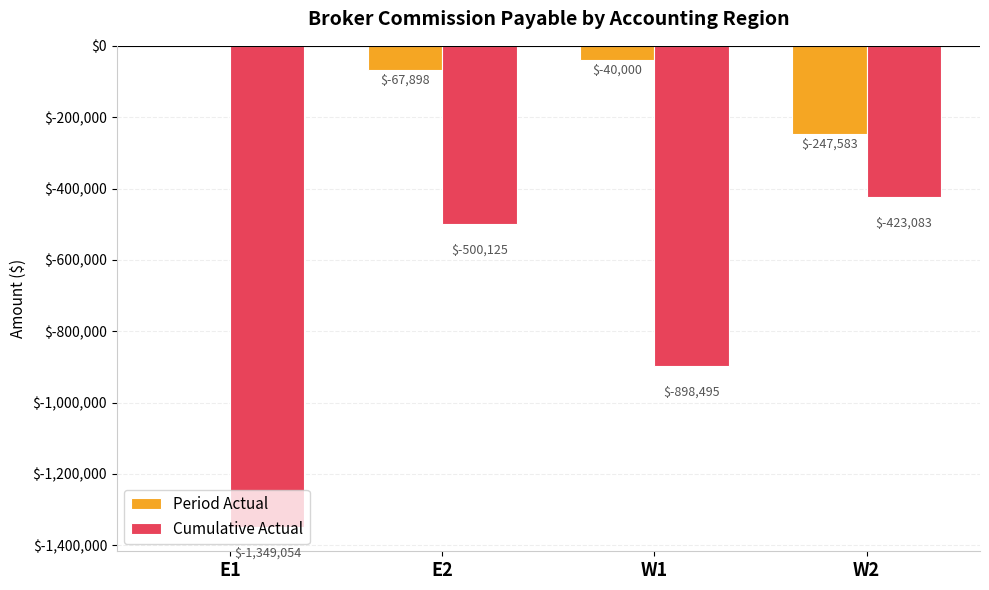

Where is Period Actual nearest to the value -123791?

E2